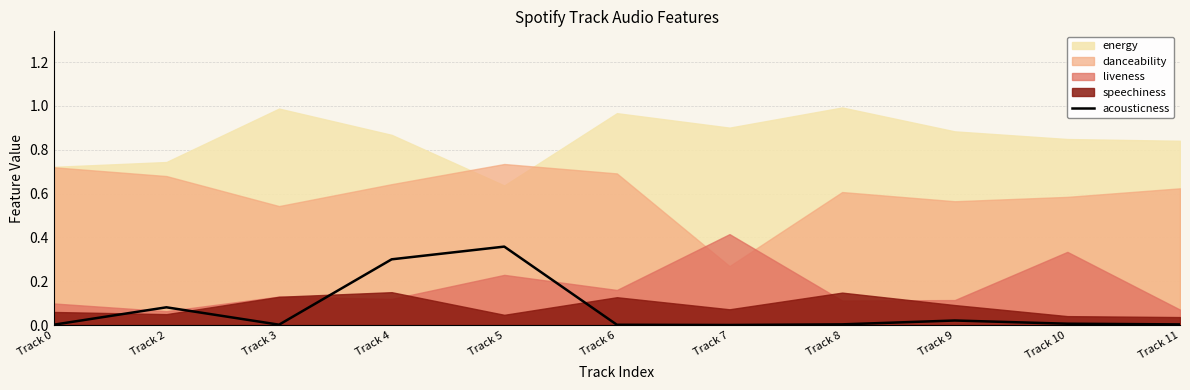

What is the change in value from Track 5 to Track 7?

-0.4